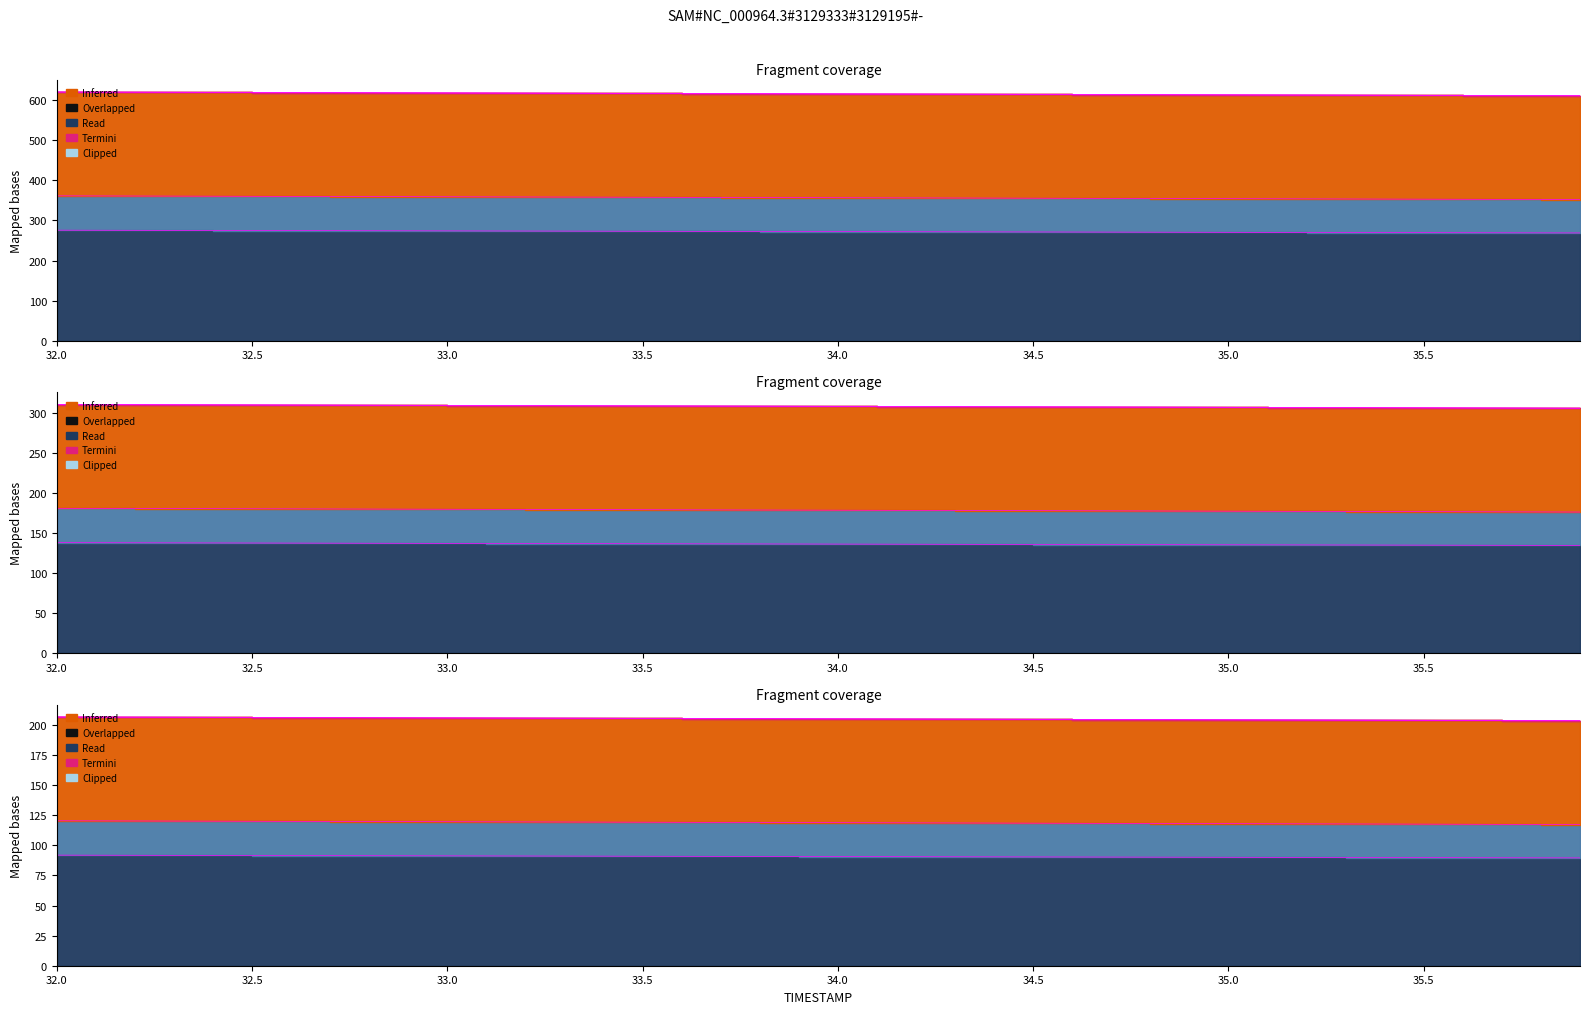

What is the spread (max minus min) of values at 34.8?

901.3